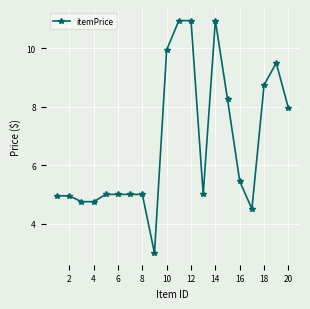

What is the value of the 18th point from the left?

8.8